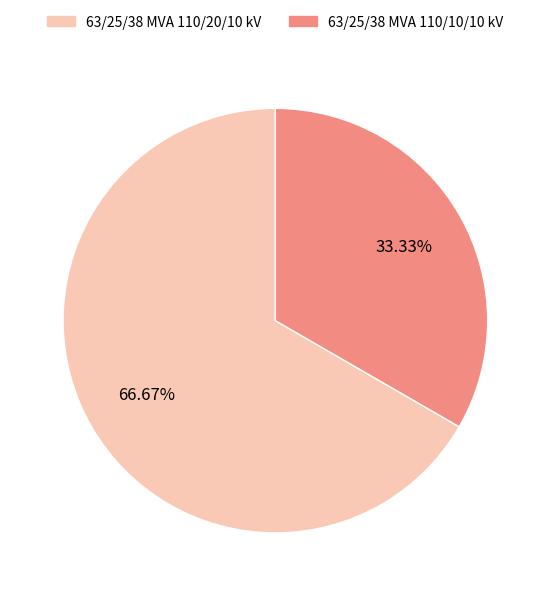

What is the ratio of the value at 63/25/38 MVA 110/20/10 kV to the value at 63/25/38 MVA 110/10/10 kV?

2.0